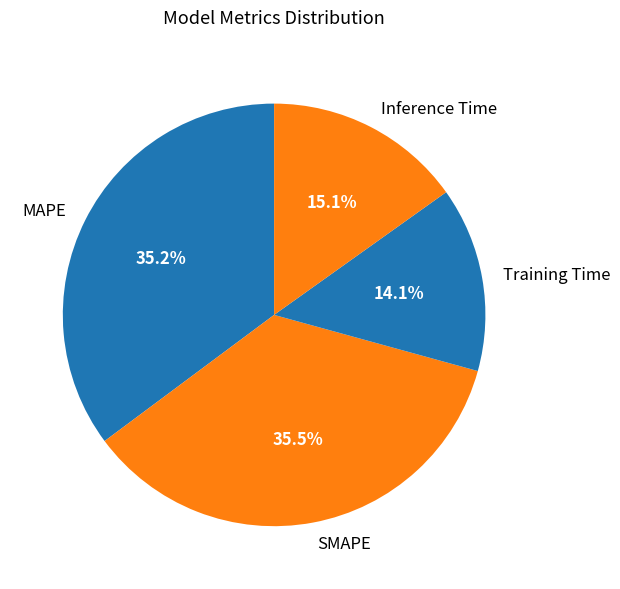

What percentage is NOT represented by Inference Time?

84.9%